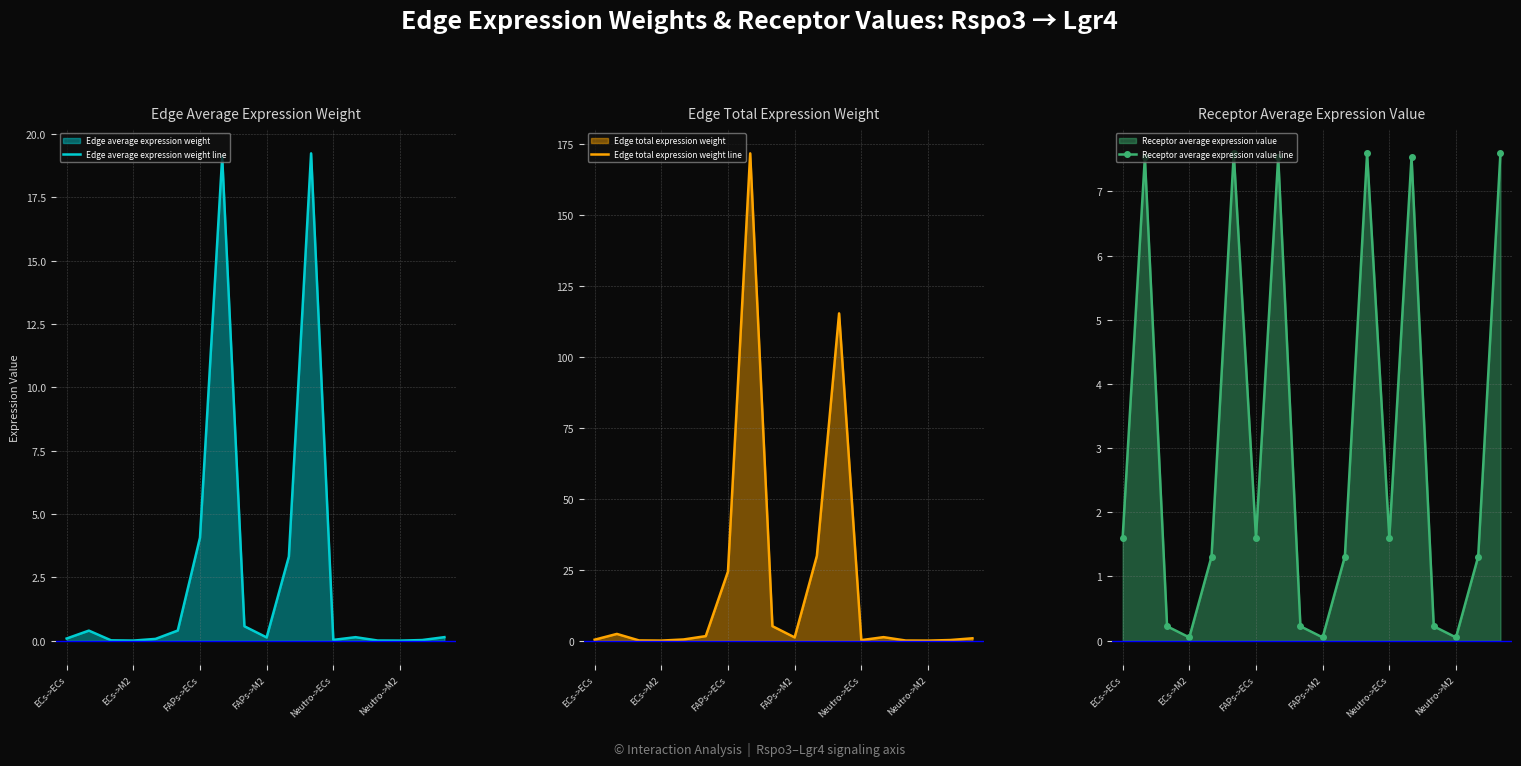

True or false: Edge average expression weight line has a value of 2.6 at FAPs->ECs.

False